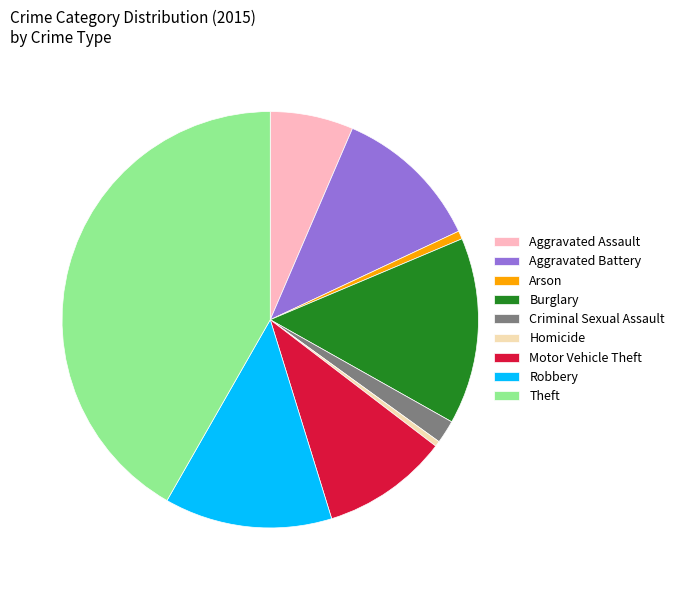

Which has a higher value, Criminal Sexual Assault or Burglary?

Burglary